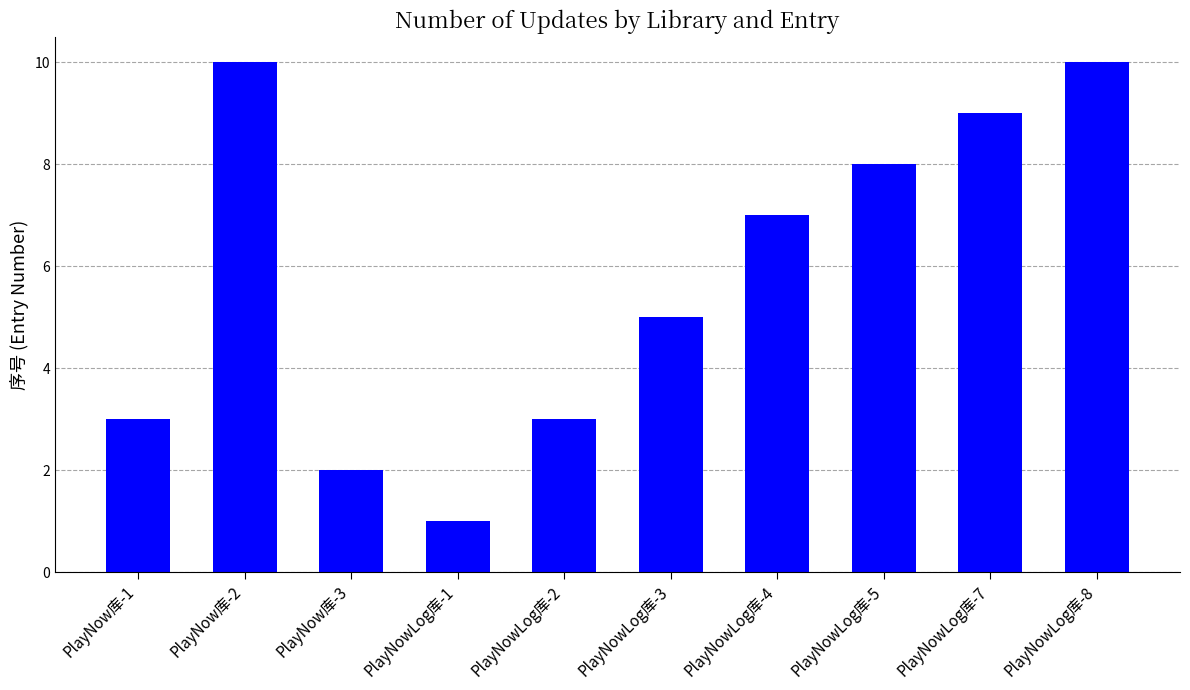

Approximately how many times larger is the value at PlayNowLog库-4 compared to PlayNow库-2?

0.7